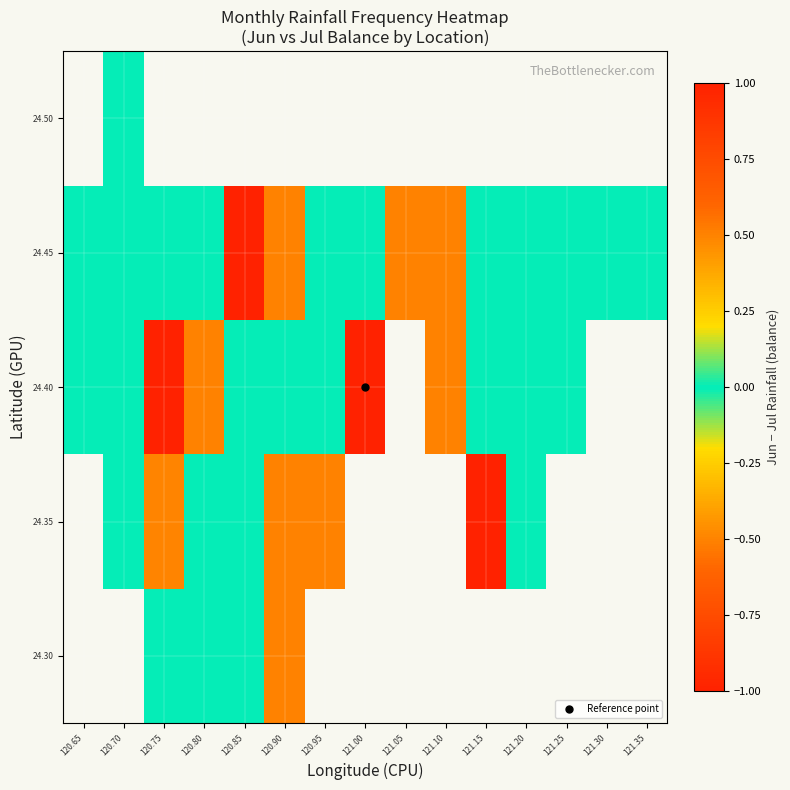

How many 24.40 values are between 0 and 1?

12